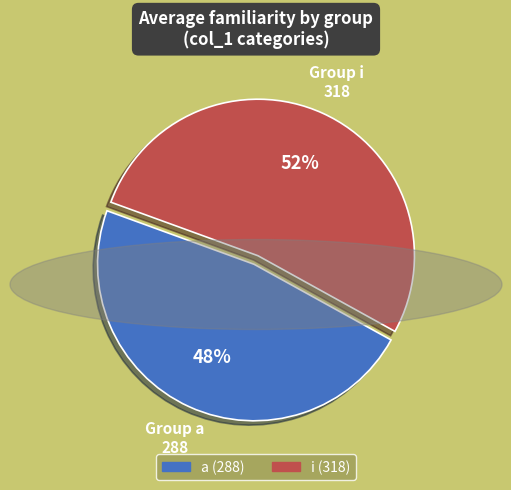

Which slice is the smallest?

a